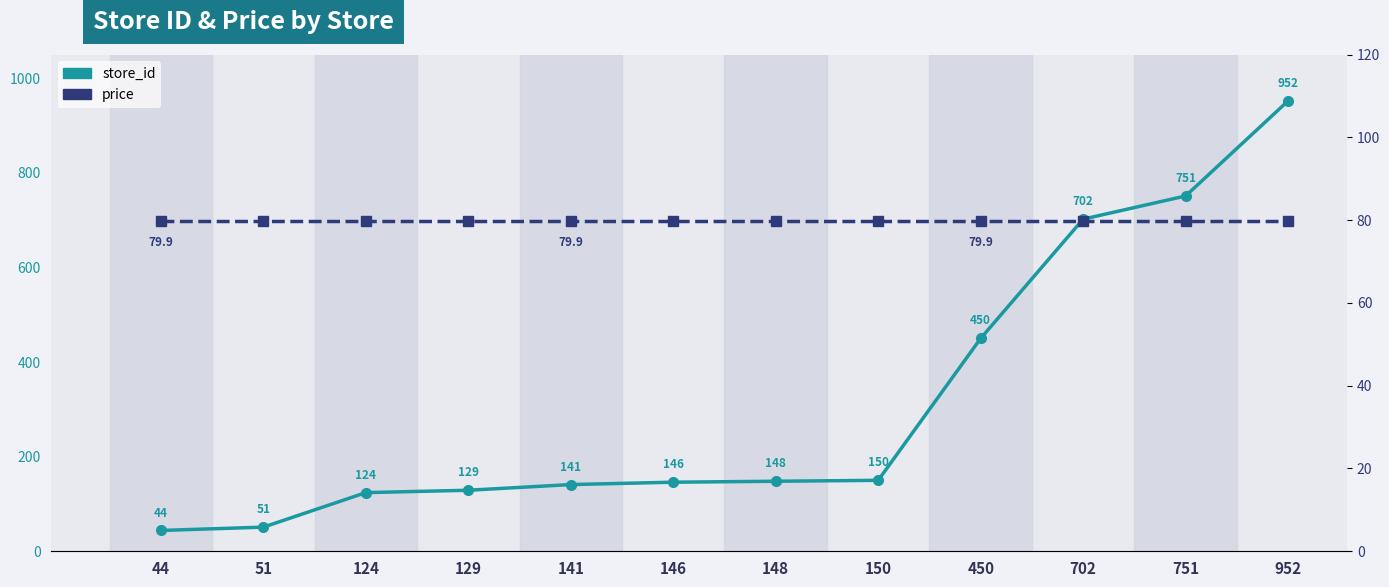

Where is store_id nearest to the value 498?

450